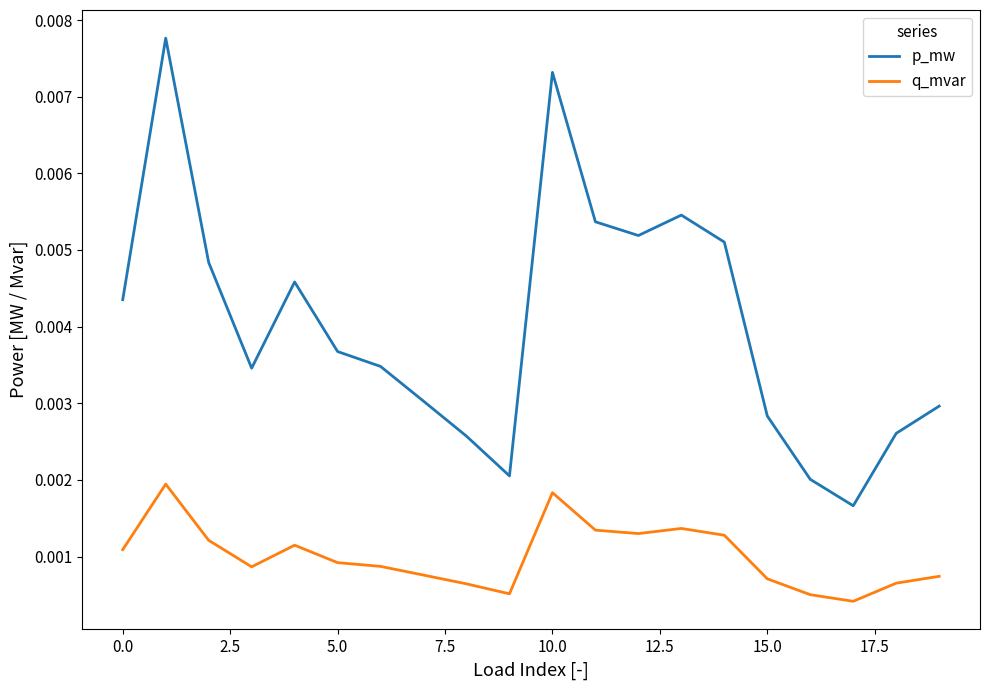

Which series has the largest range (max minus min)?

p_mw